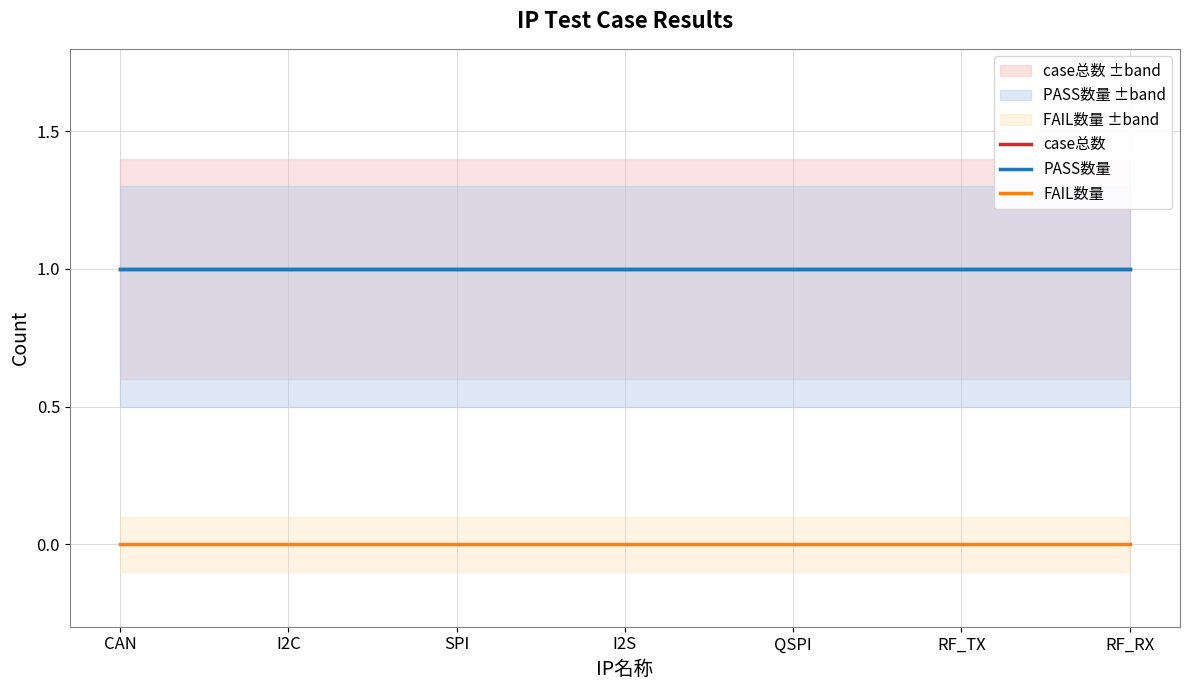

What are all the series names shown in the legend?

case总数, PASS数量, FAIL数量